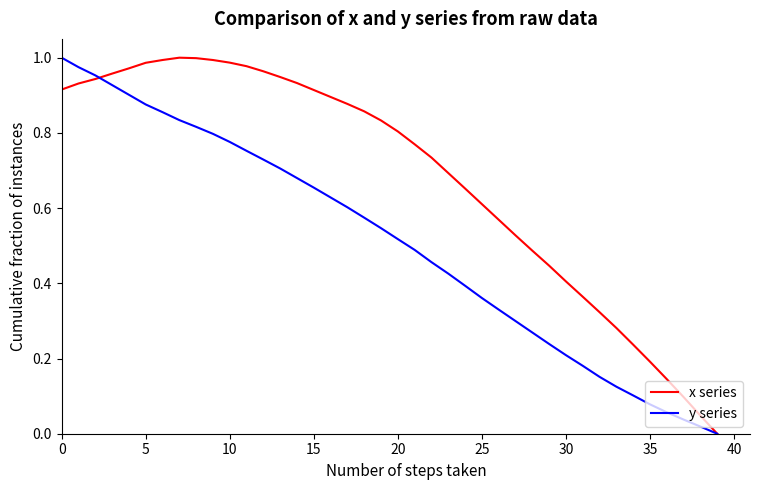

Rank the series by their average value, from highest to lowest.

x series, y series